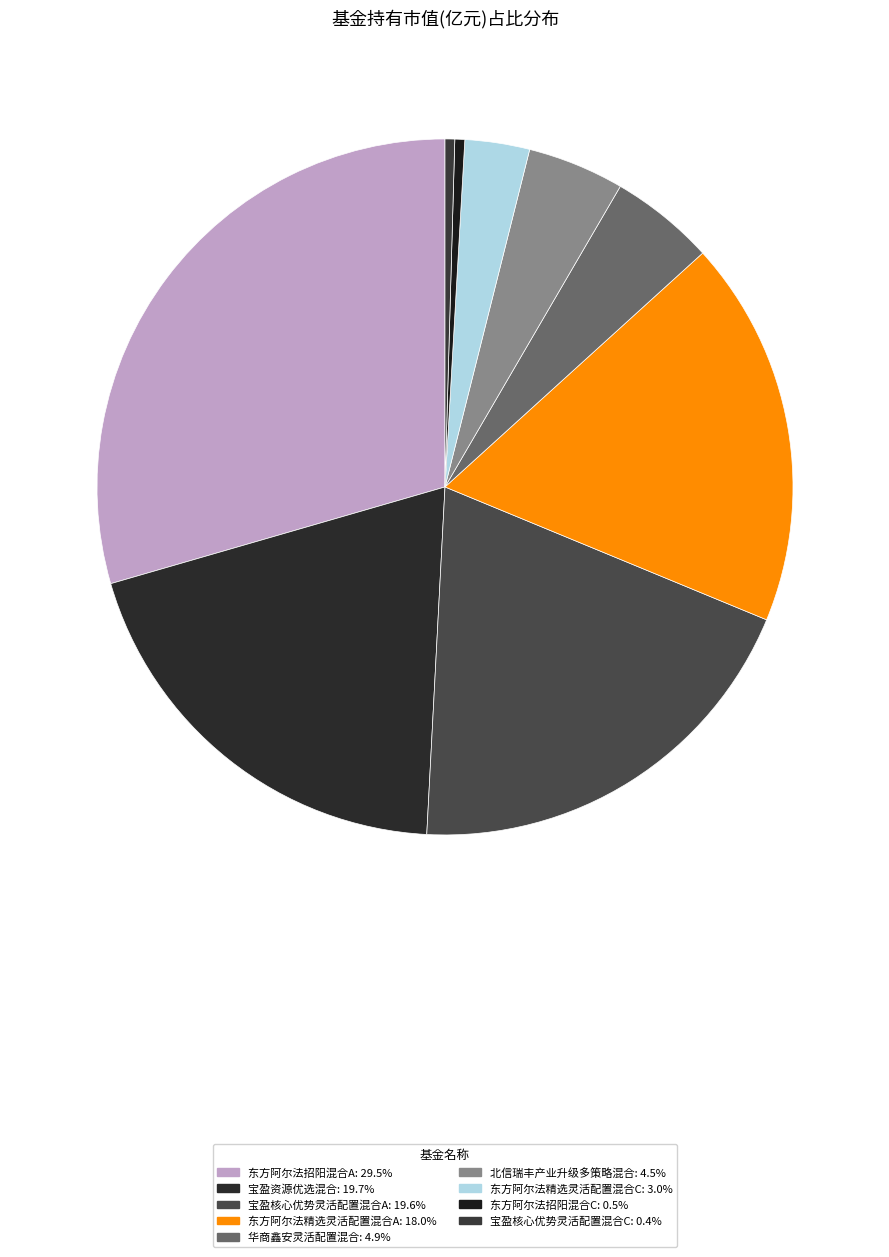

Between 东方阿尔法招阳混合A and 东方阿尔法精选灵活配置混合A, which is larger?

东方阿尔法招阳混合A